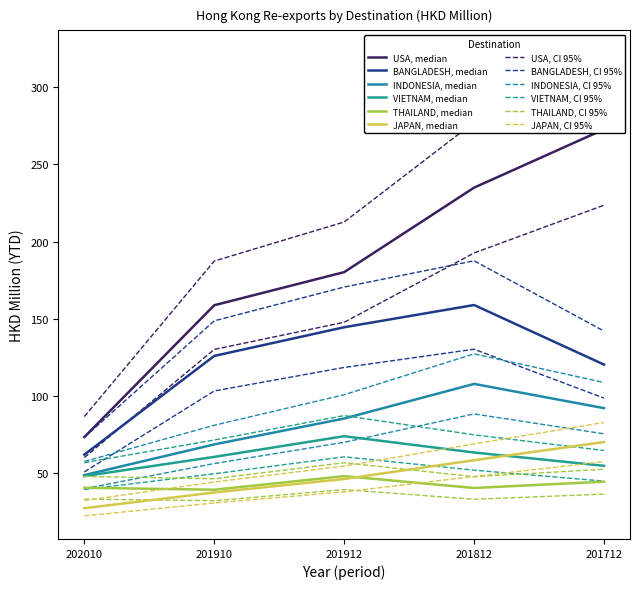

True or false: JAPAN and VIETNAM intersect in this chart.

True